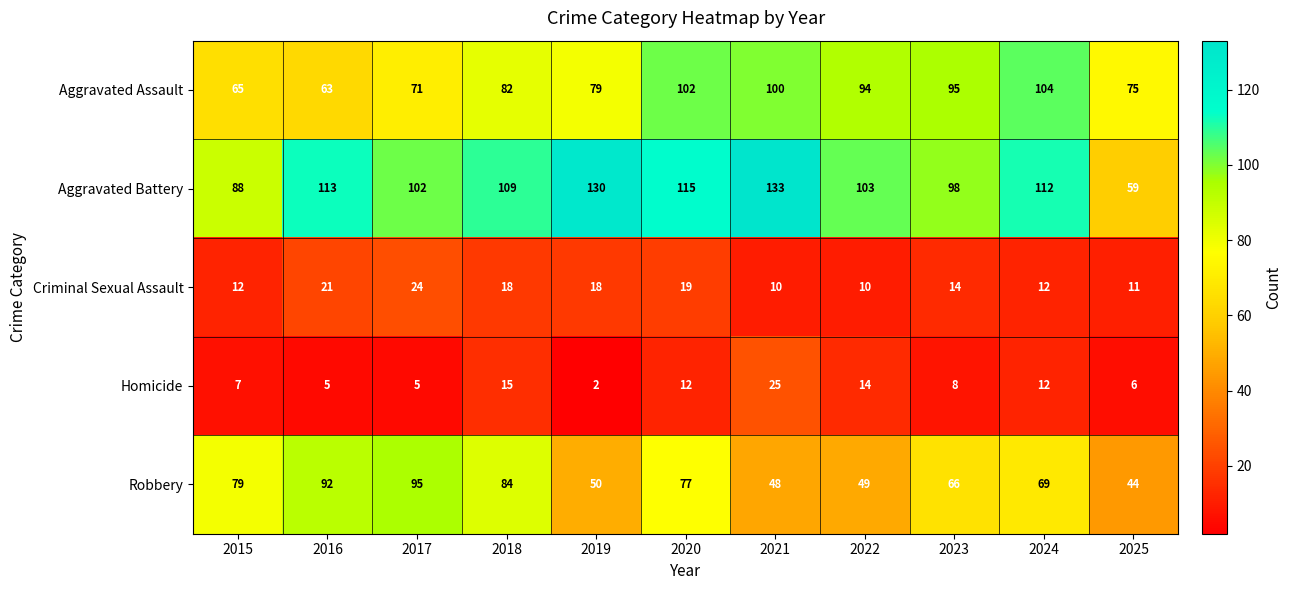

Which series has the largest range (max minus min)?

Aggravated Battery